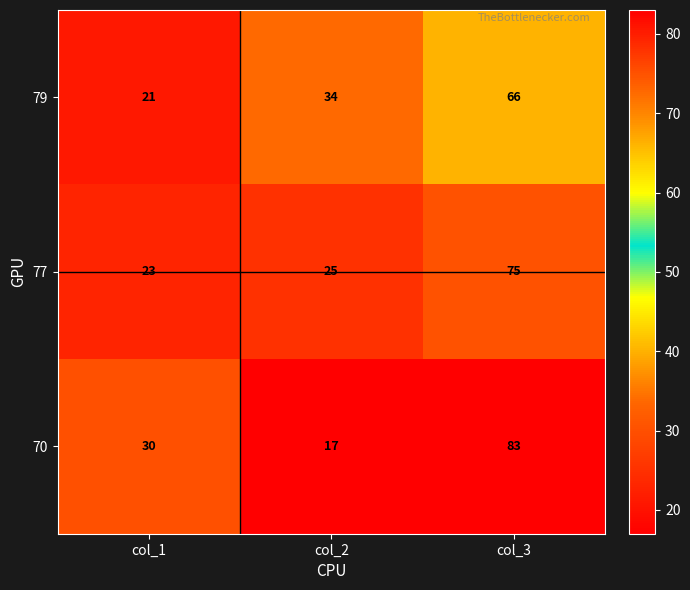

What is the total value across all series at col_3?

224